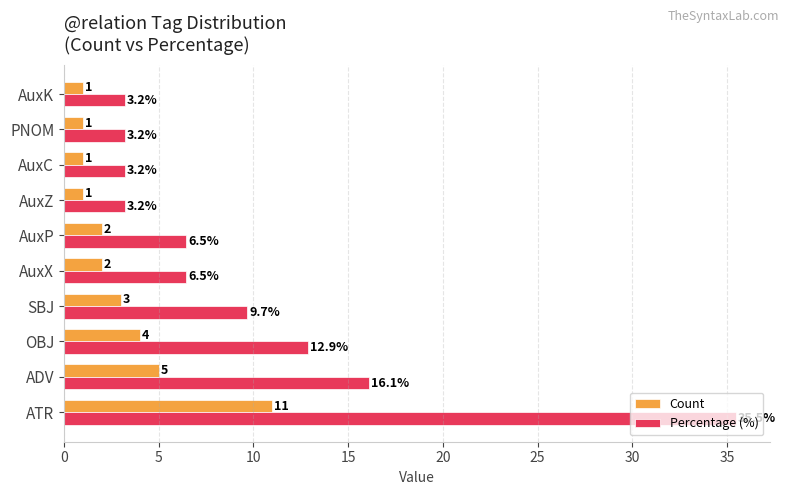

Count the number of categories in the chart.

10